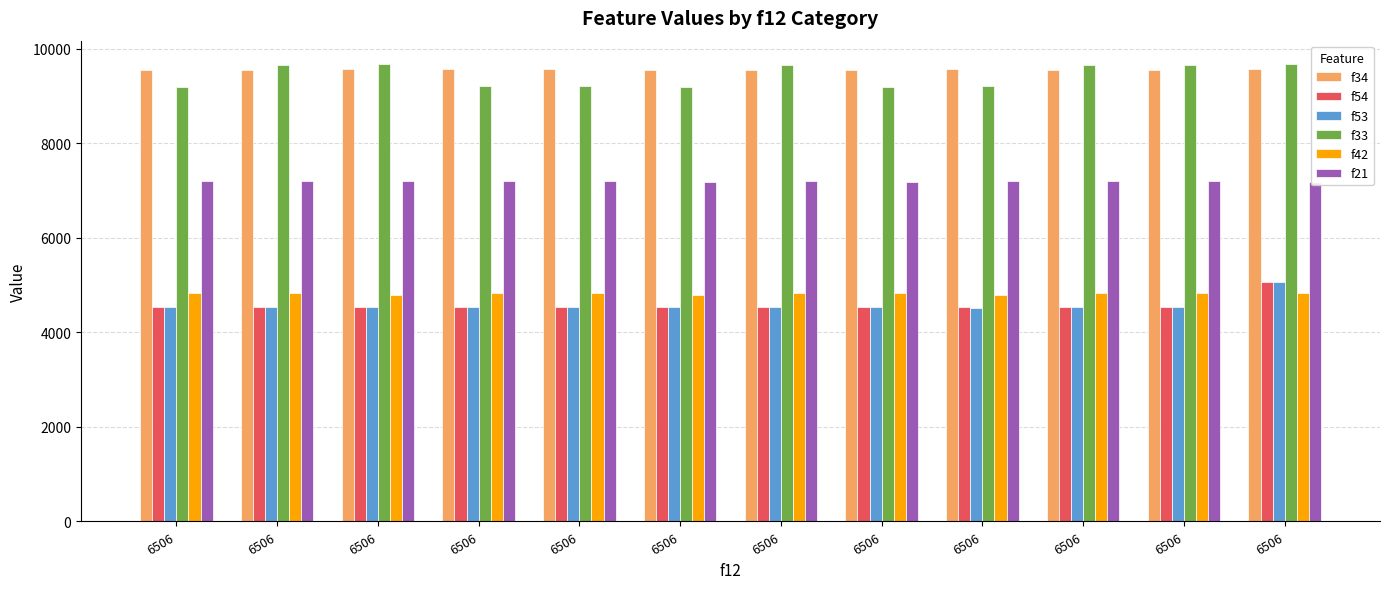

What value does the f21 series have at 6506, to the nearest 5?

7210